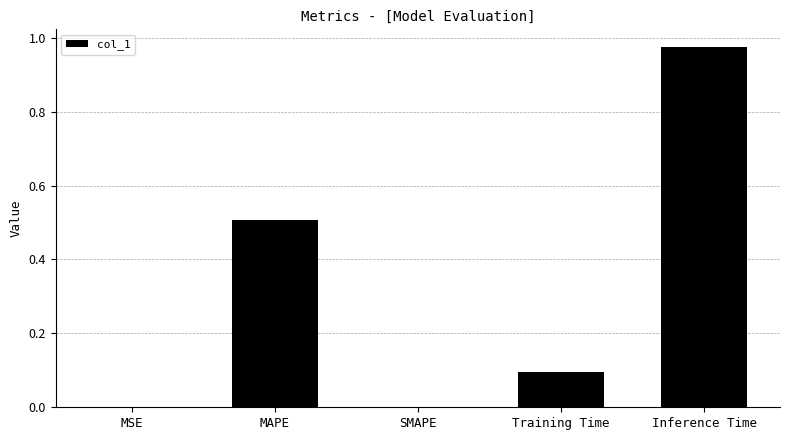

Is it true that the value at Training Time is 0.1?

True